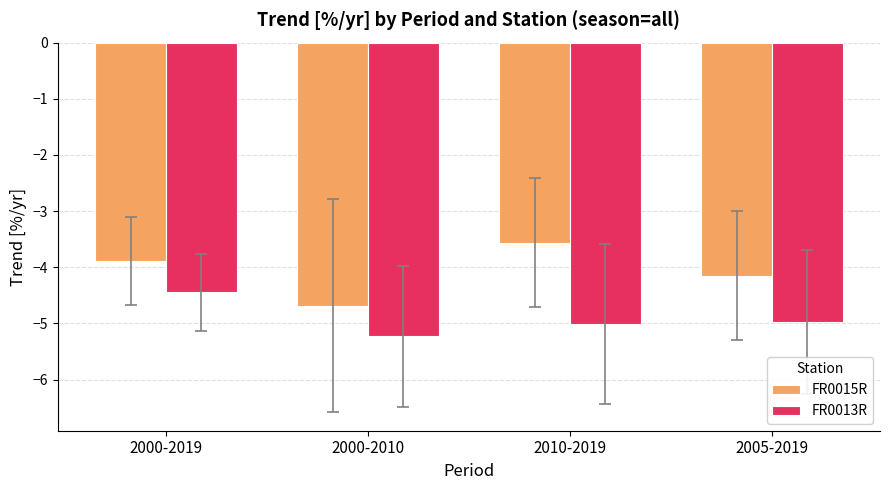

What is the total value across all series at 2010-2019?

-8.6